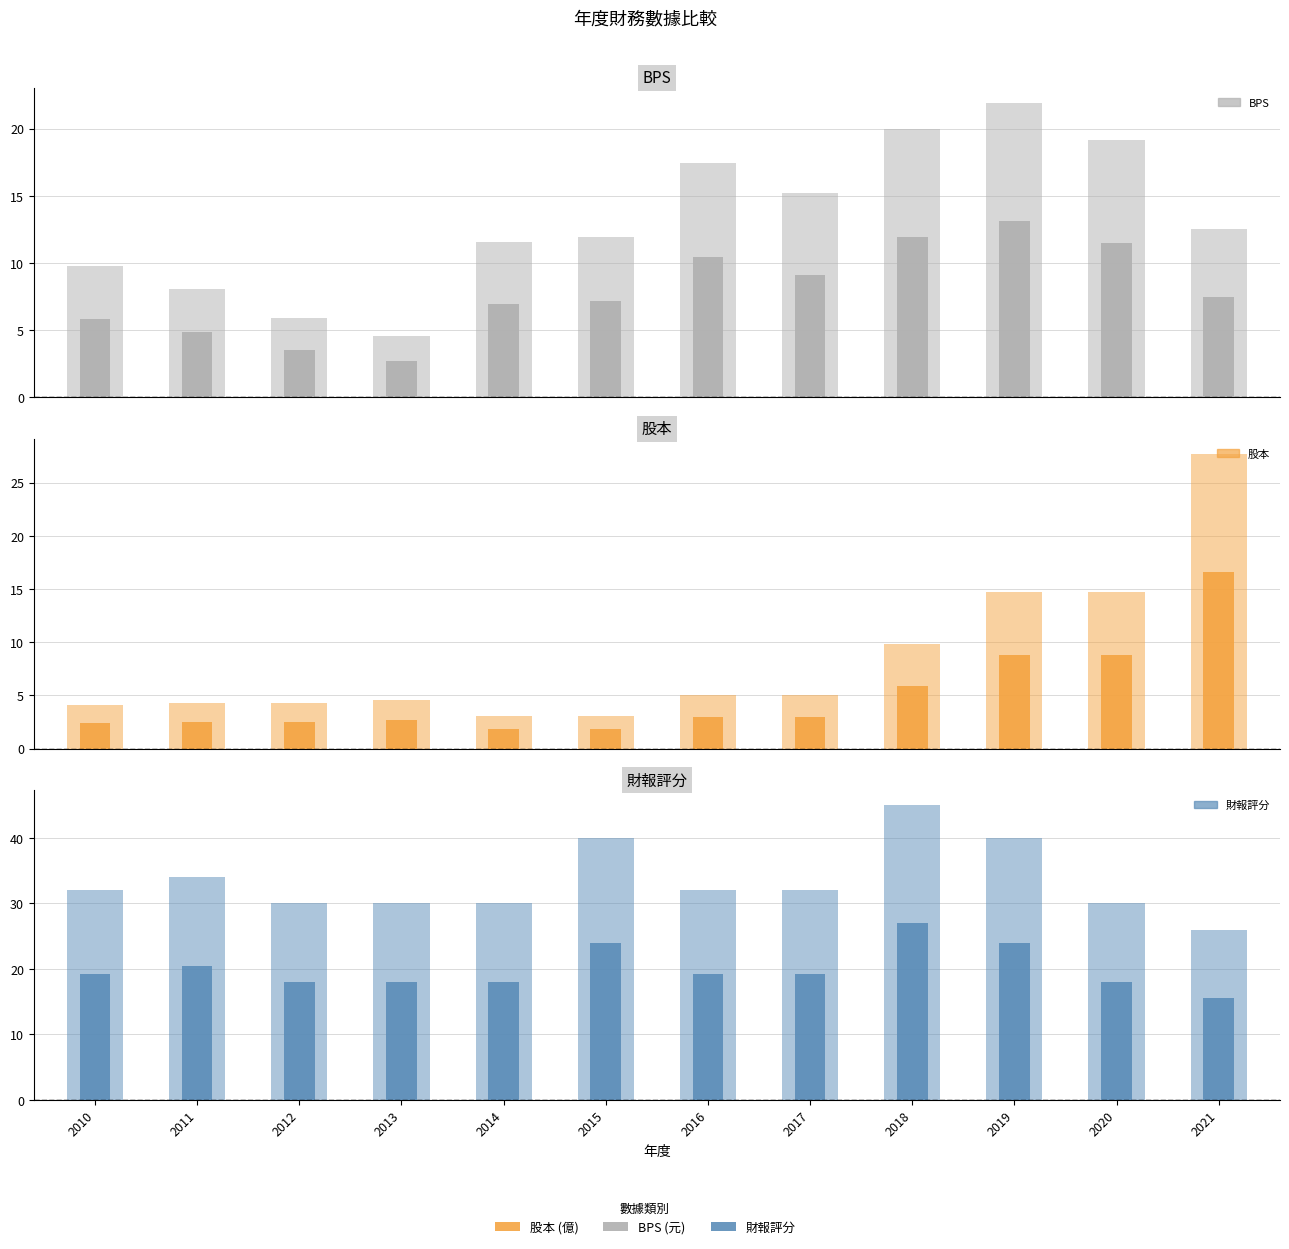

At which category does the chart reach its peak across all series?

2018